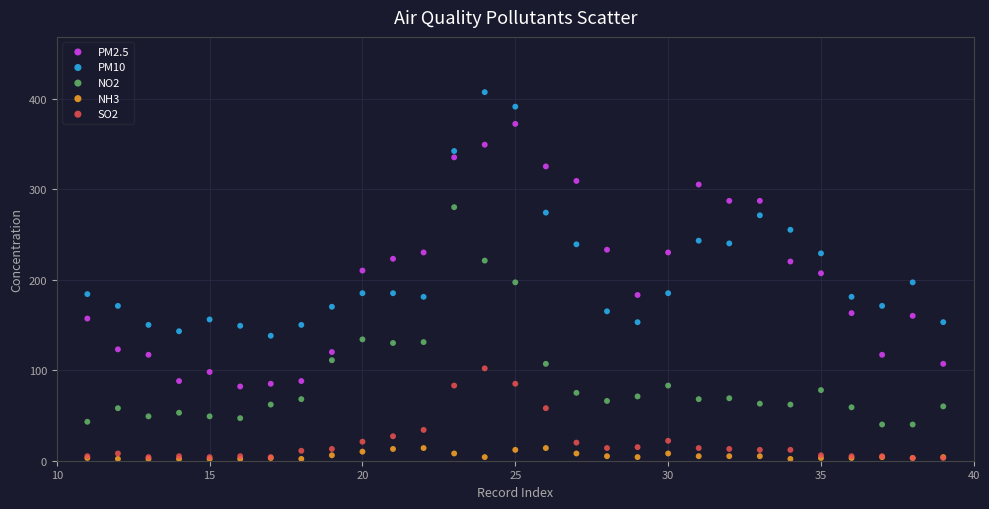

Which series has the largest Y range (max minus min)?

PM2.5